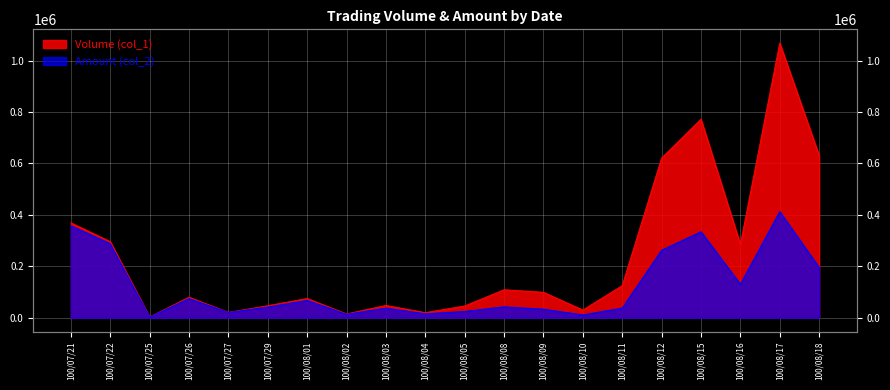

True or false: Volume (col_1) has more than 1 interior local peaks.

True